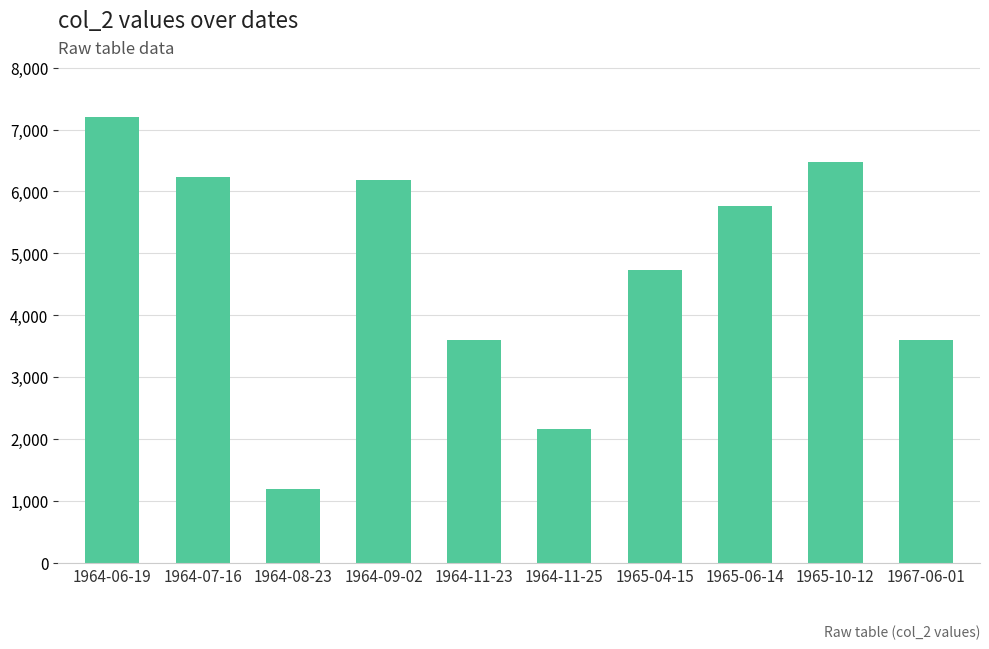

Is it true that the value at 1964-09-02 is 1374.7?

False